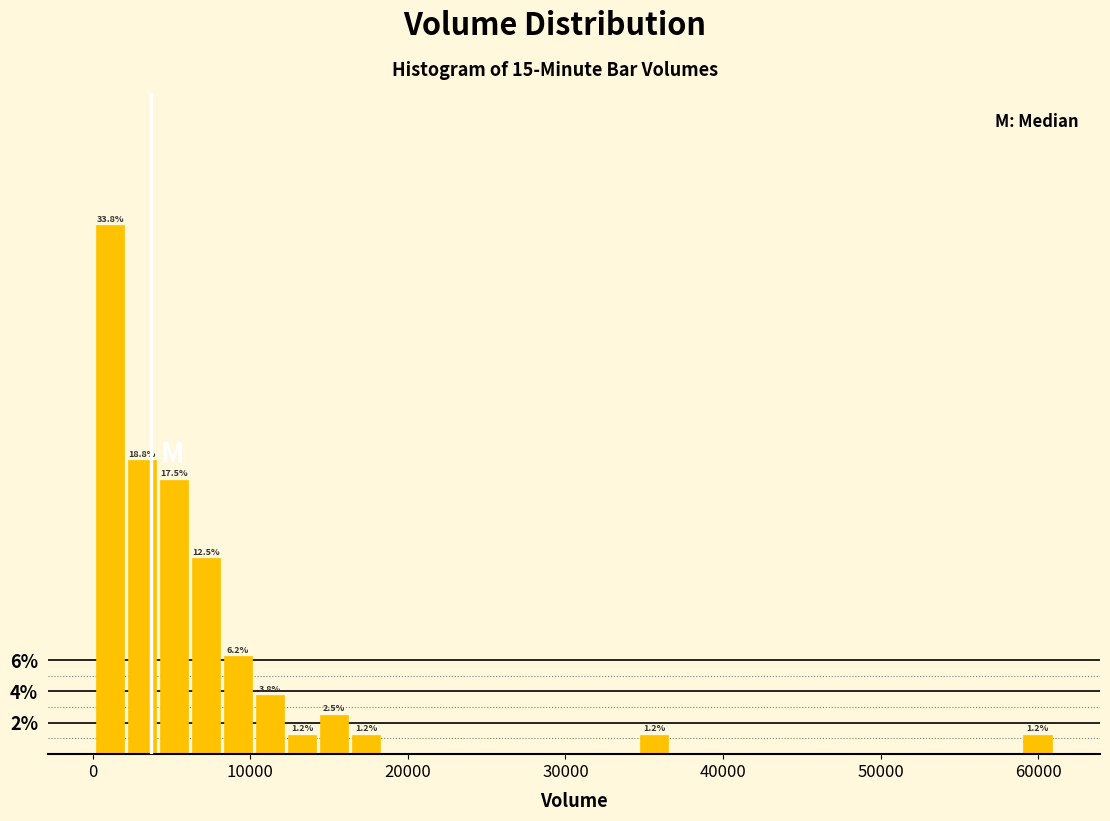

Around what value on the x-axis is the tallest bar? Give the approximate position of its centre, as read against the axis.

1000